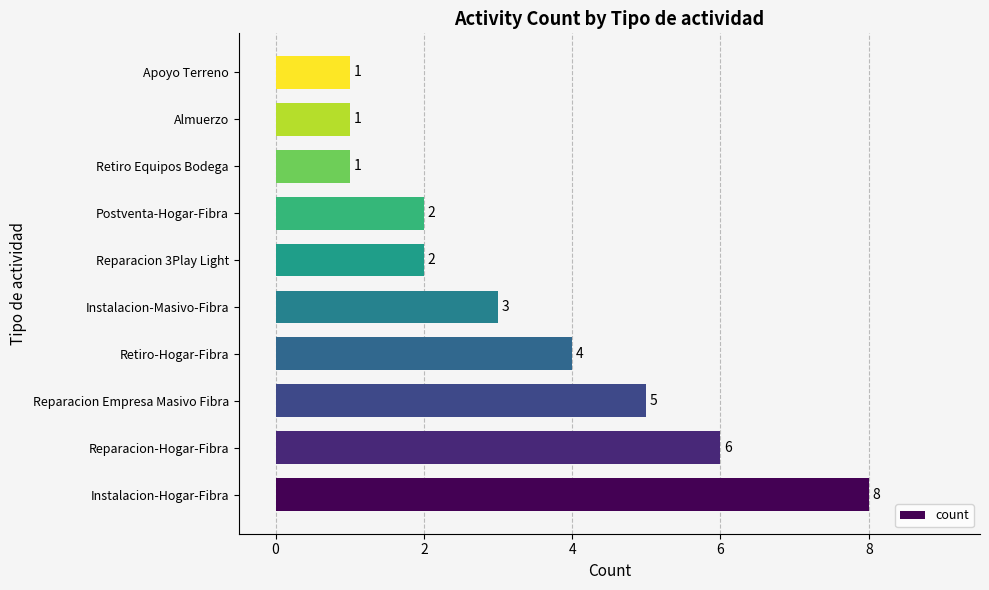

Is it true that the value at Apoyo Terreno is 0?

False